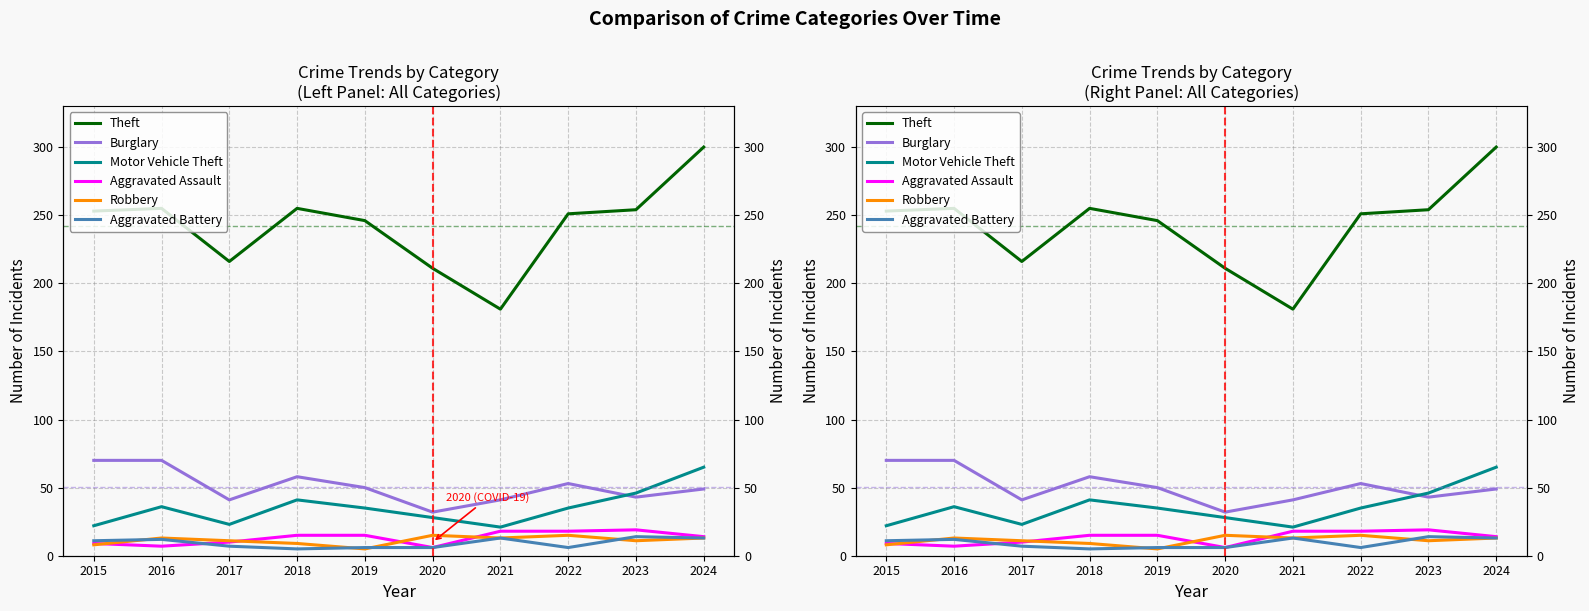

True or false: Aggravated Battery and Motor Vehicle Theft intersect in this chart.

False